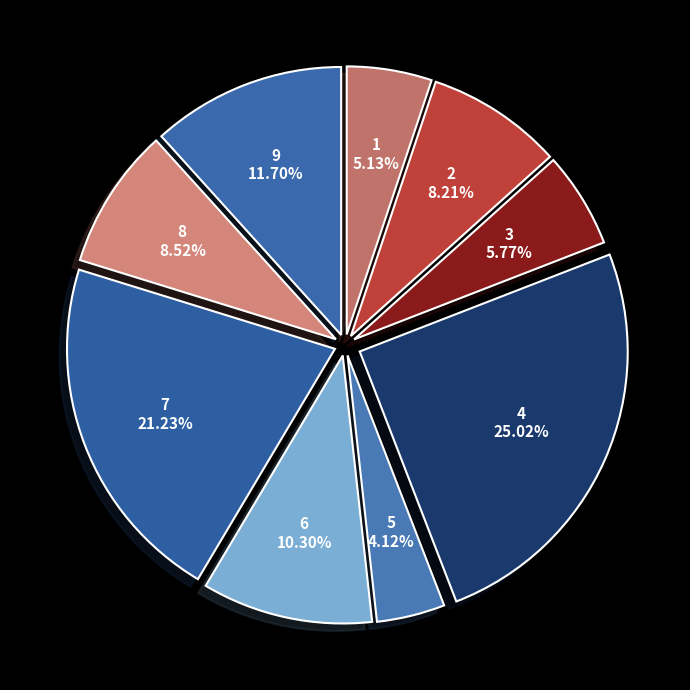

To the nearest percent, what is the difference between the largest and smallest slice percentages?

21%